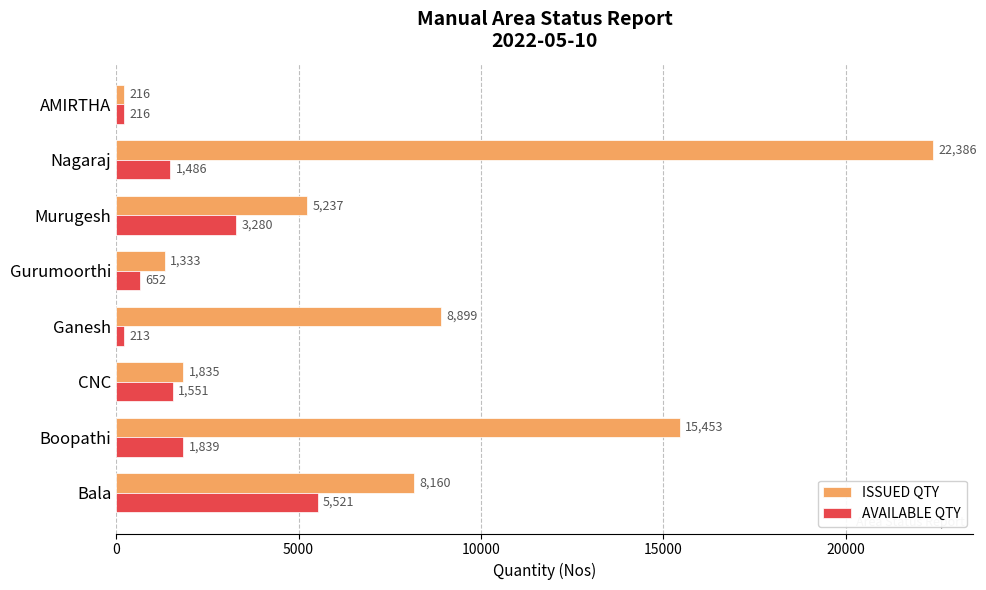

Which series has the largest total across all categories?

ISSUED QTY